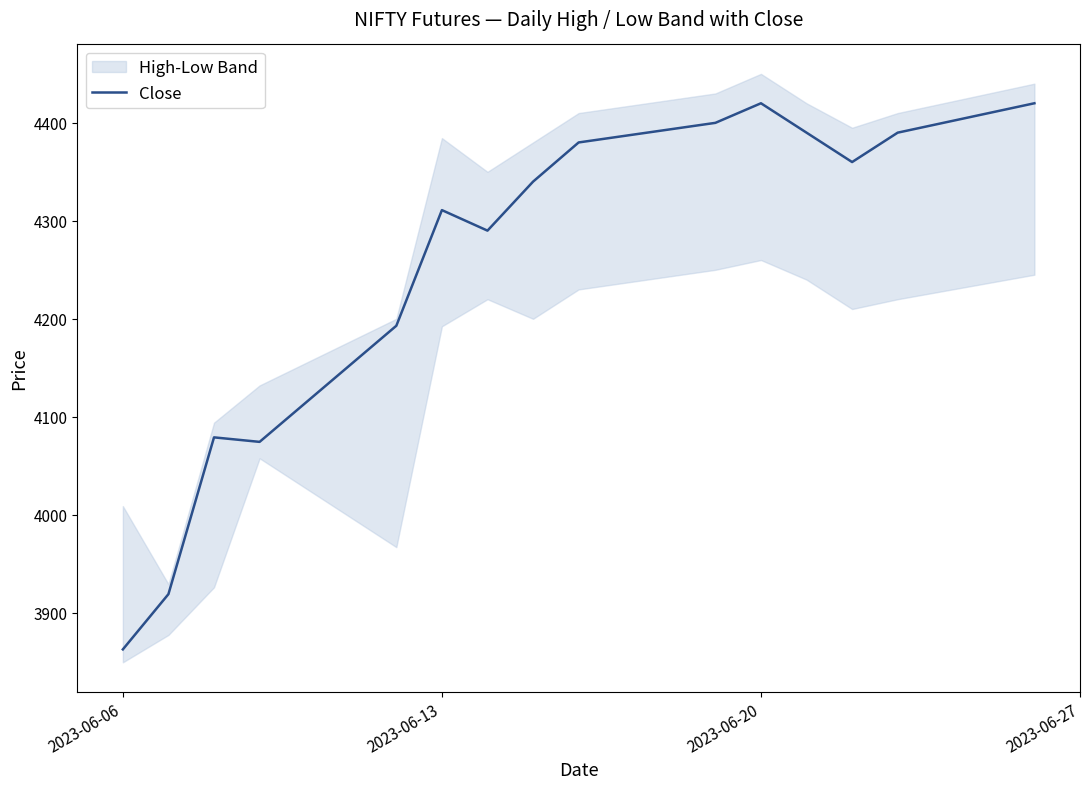

What is the value of the 10th point from the left?

4400.0